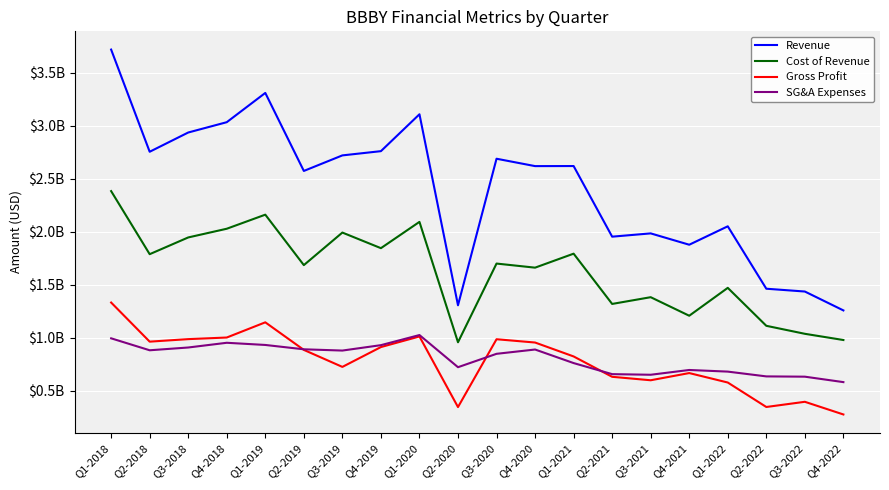

What are all the series names shown in the legend?

Revenue, Cost of Revenue, Gross Profit, SG&A Expenses